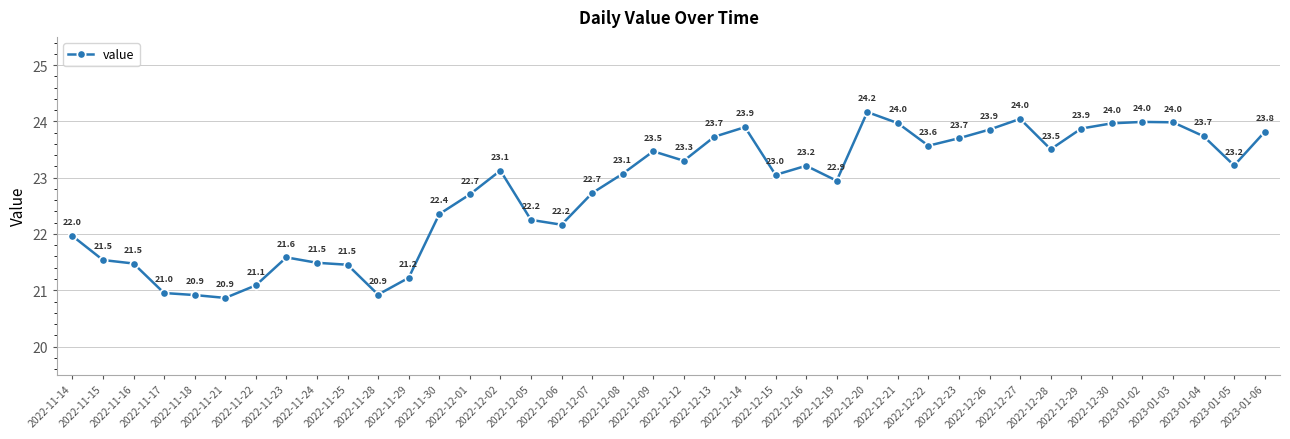

What is the sum of all values?

910.8